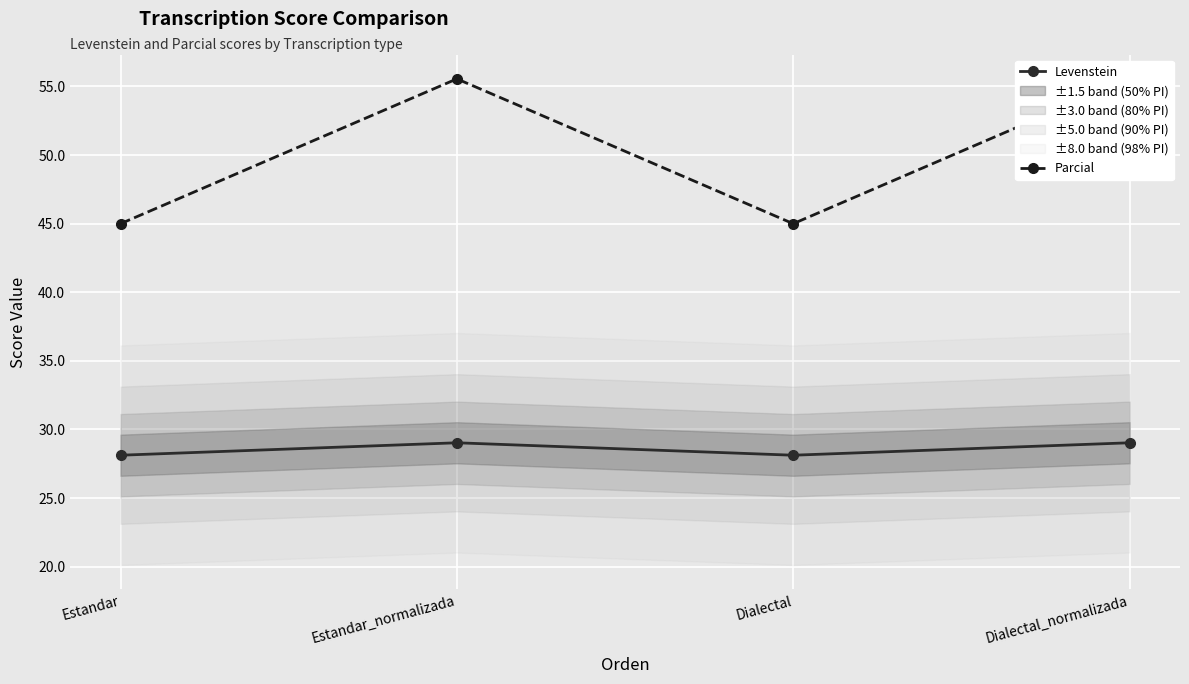

Which series changed the most between Estandar and Estandar_normalizada?

Parcial